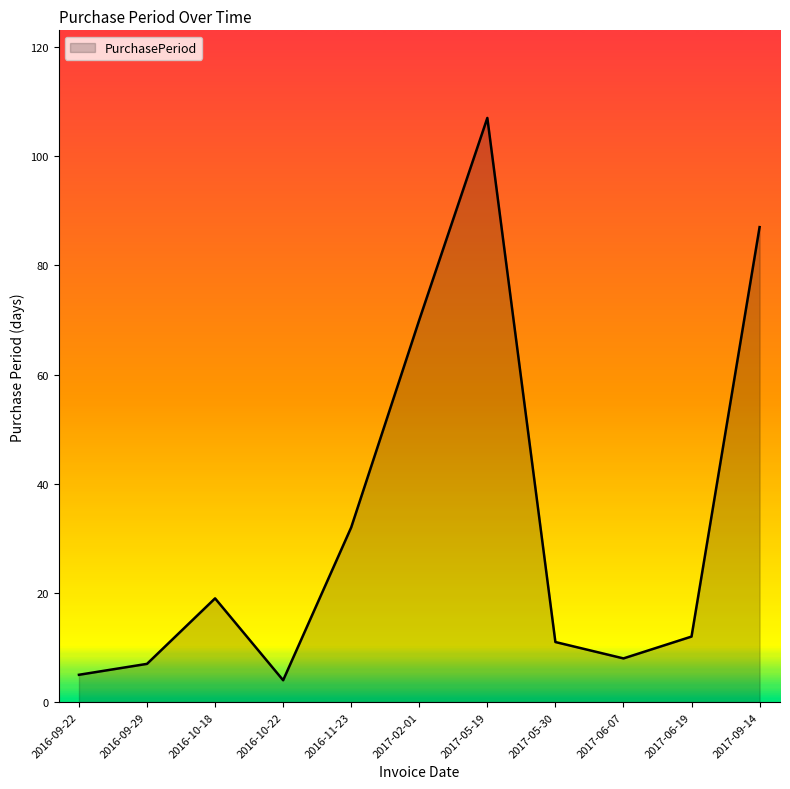

Does the chart display data point markers on the line(s)?

No